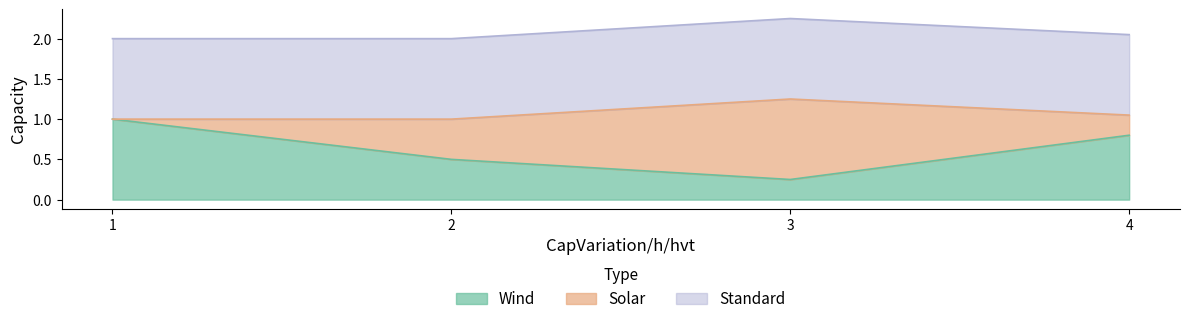

What is the total value across all series at 2?

2.0